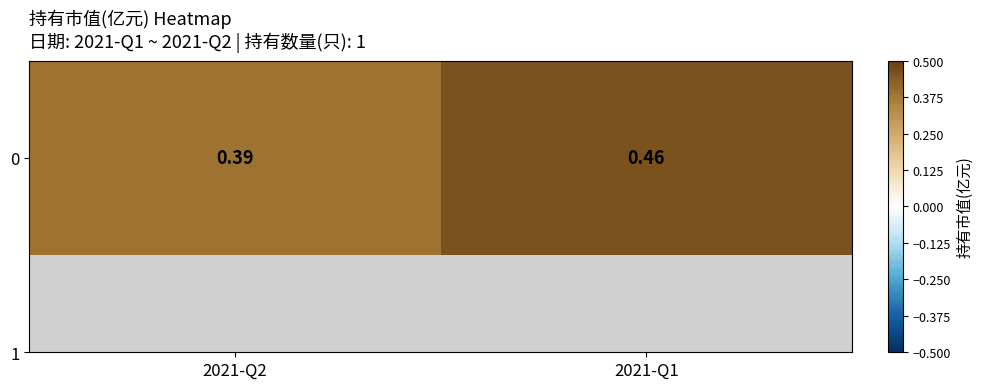

How many categories are shown in the chart?

2